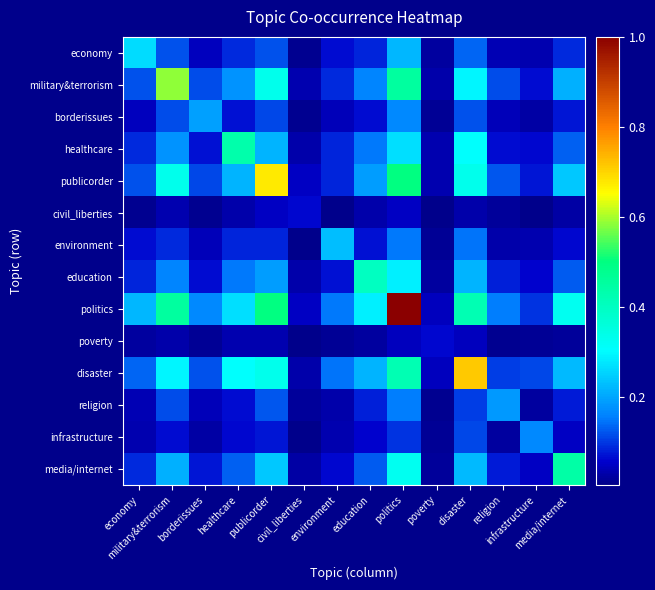

At which category is the sum across all series the highest?

politics